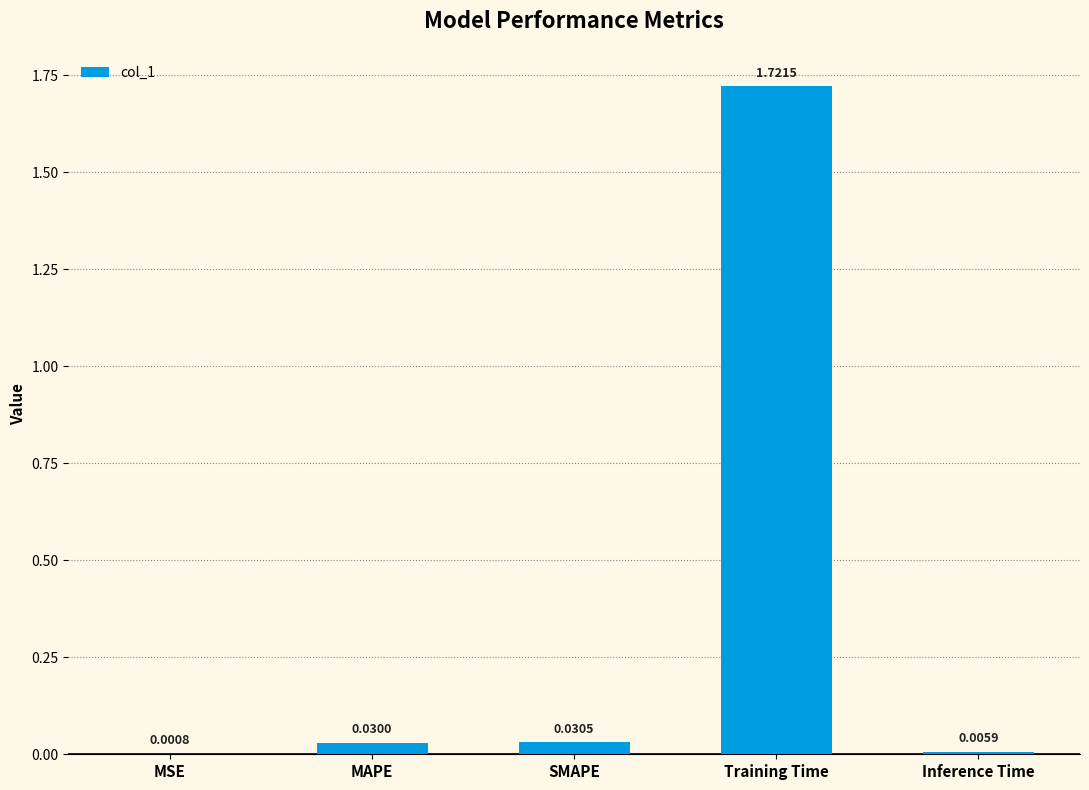

Are the bars horizontal?

No